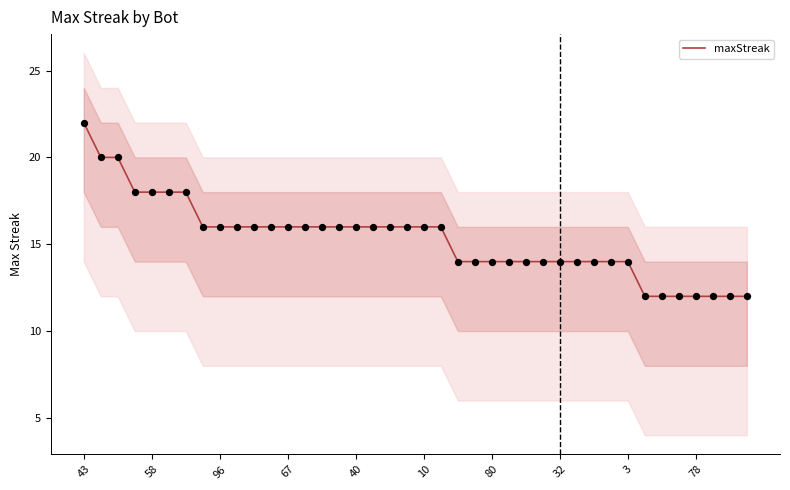

What is the ratio of the value at 15 to the value at 35?

1.3